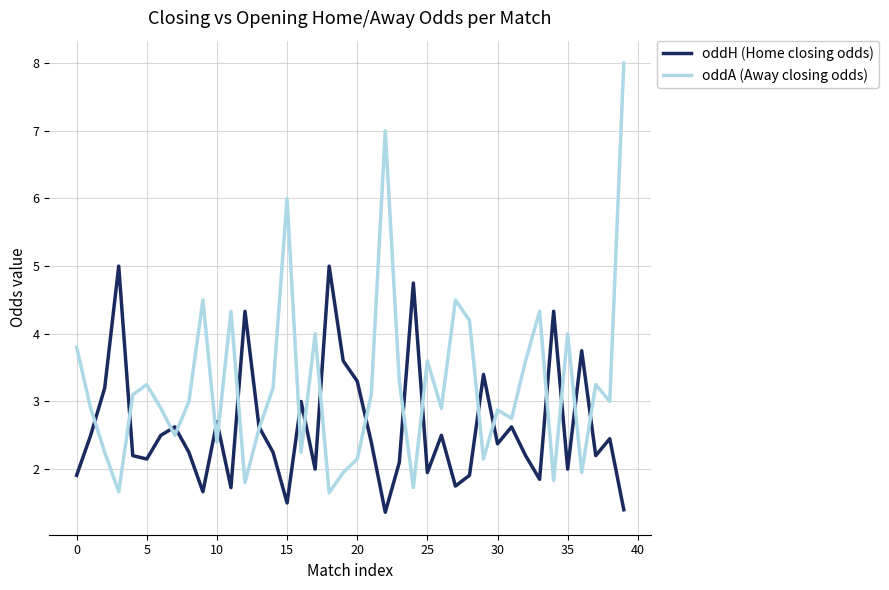

What is the greatest value displayed?

8.0